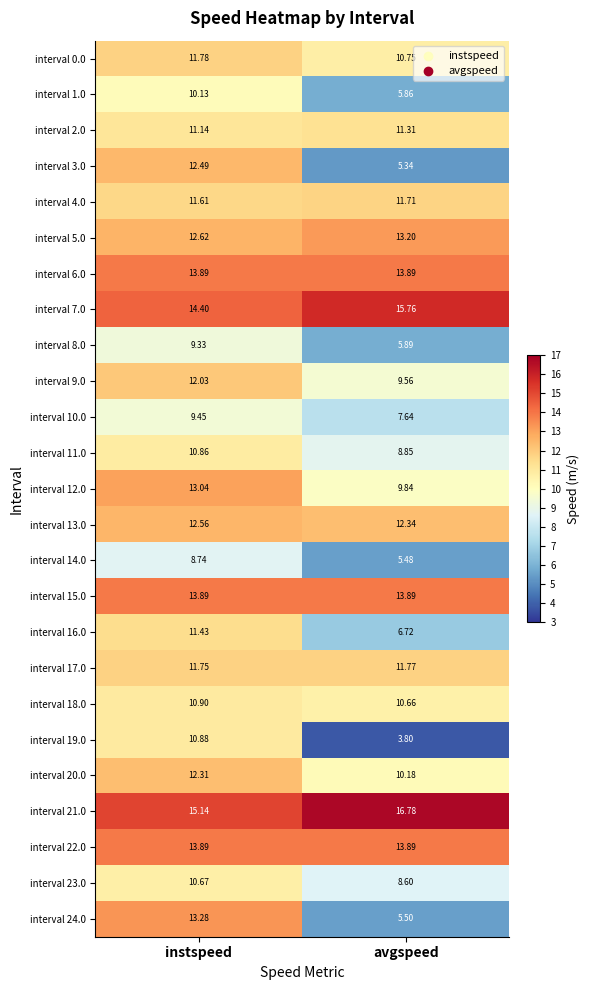

Where does the interval 1.0 series first go above 10?

instspeed